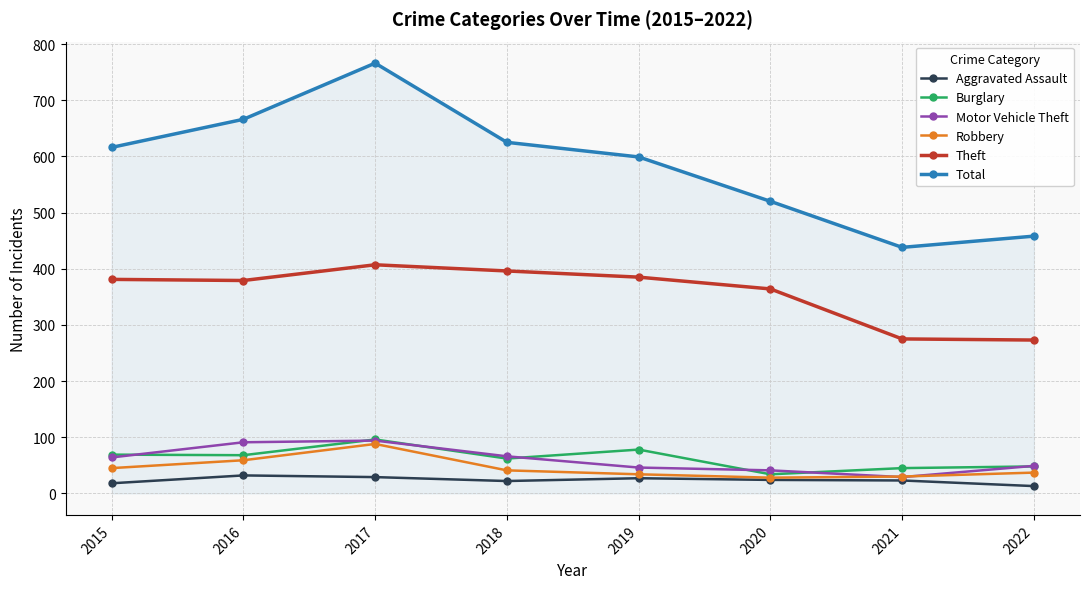

In Aggravated Assault, how many points are higher than both neighbors (excluding endpoints)?

2